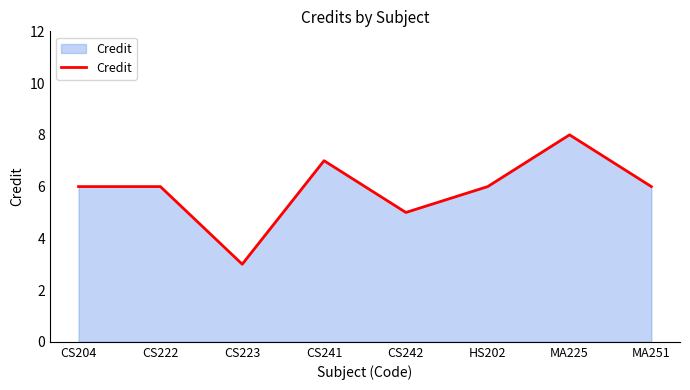

How many values are between 6 and 7?

5